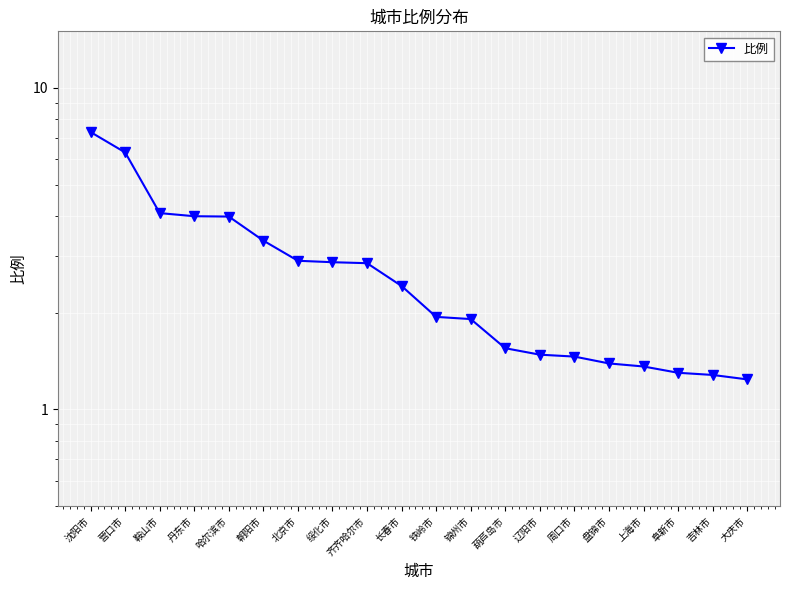

Rank the categories by value from highest to lowest.

沈阳市, 营口市, 鞍山市, 丹东市, 哈尔滨市, 朝阳市, 北京市, 绥化市, 齐齐哈尔市, 长春市, 铁岭市, 锦州市, 葫芦岛市, 辽阳市, 周口市, 盘锦市, 上海市, 阜新市, 吉林市, 大庆市